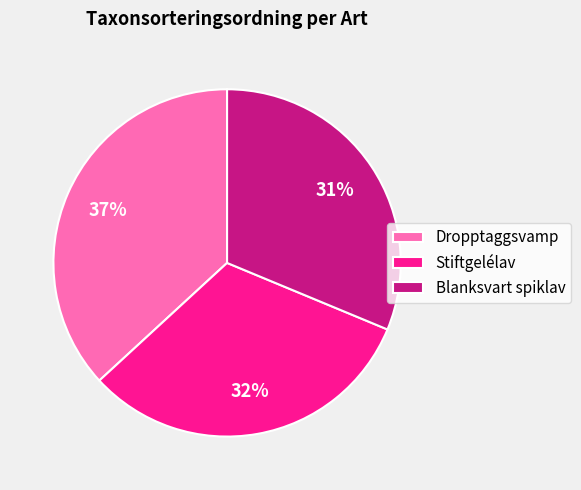

What percentage is the Blanksvart spiklav slice, to the nearest percent?

31%